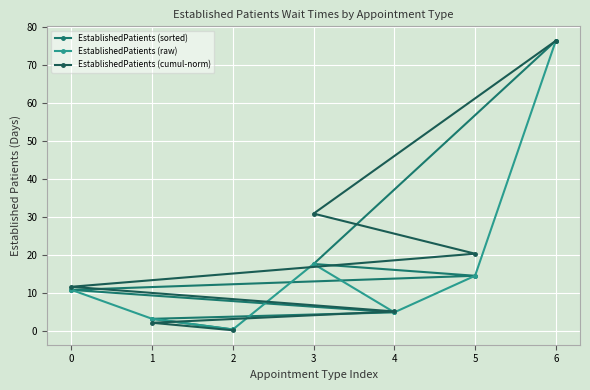

Is it true that EstablishedPatients (sorted) equals 14.6 at 5?

True